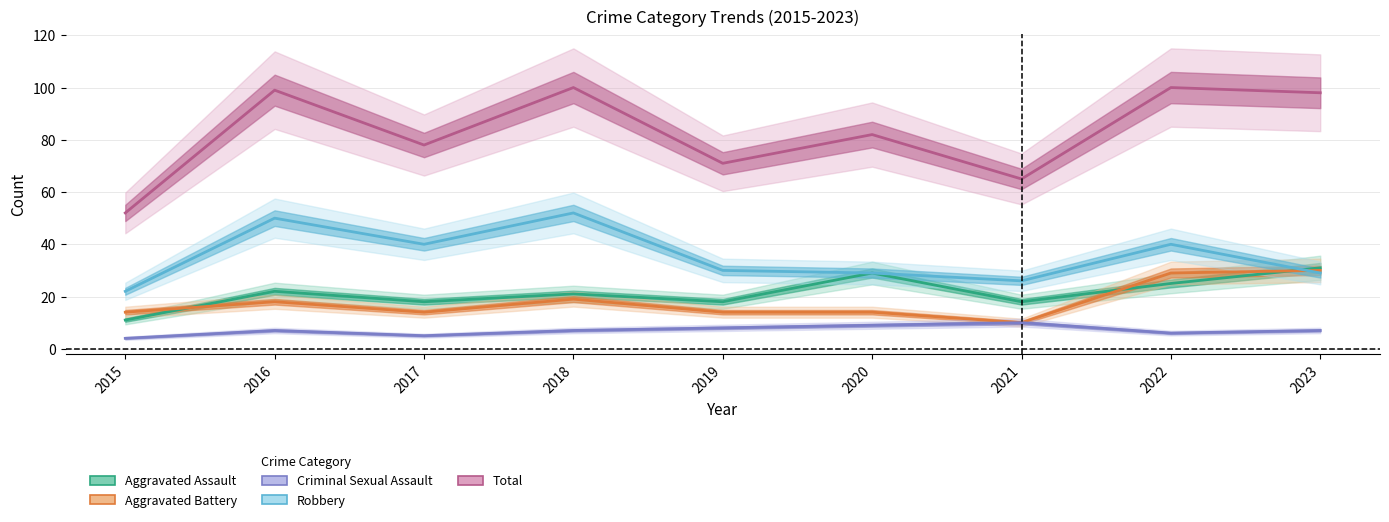

True or false: Aggravated Assault and Total cross at least once.

False